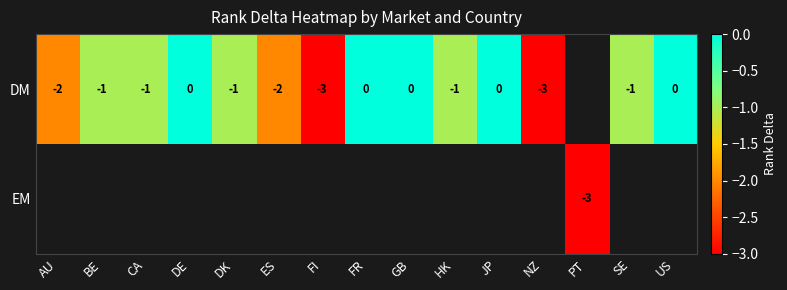

Which series has the largest range (max minus min)?

DM